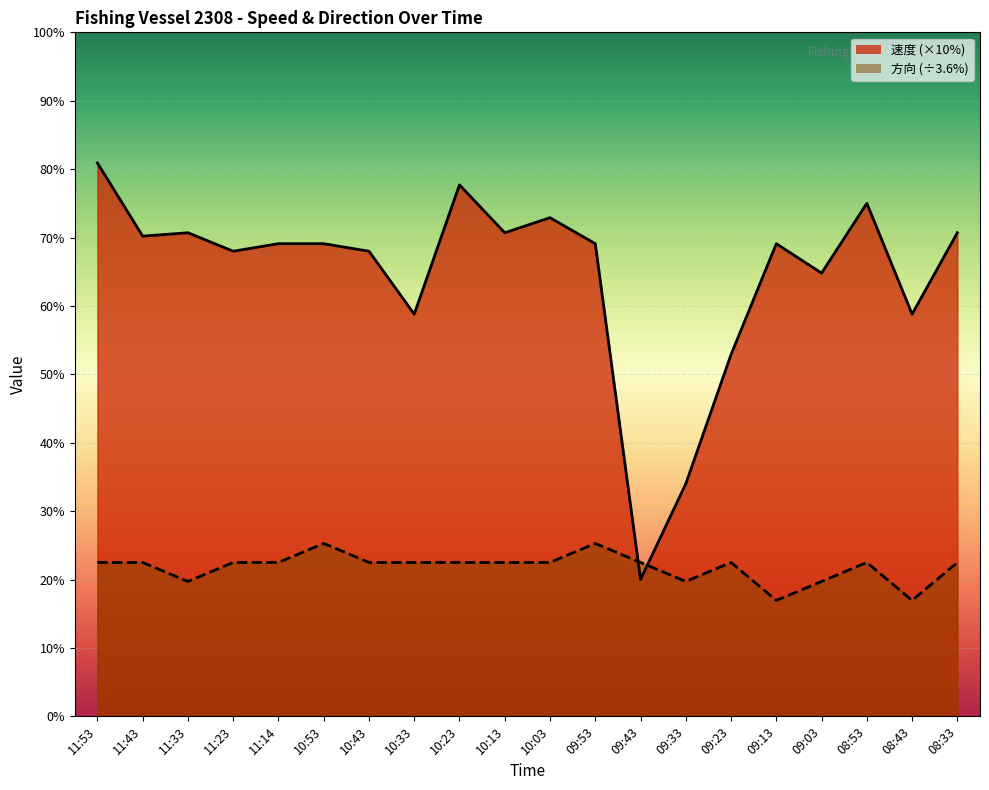

The 速度 series shows 70.7 at 10:13. True or false?

True